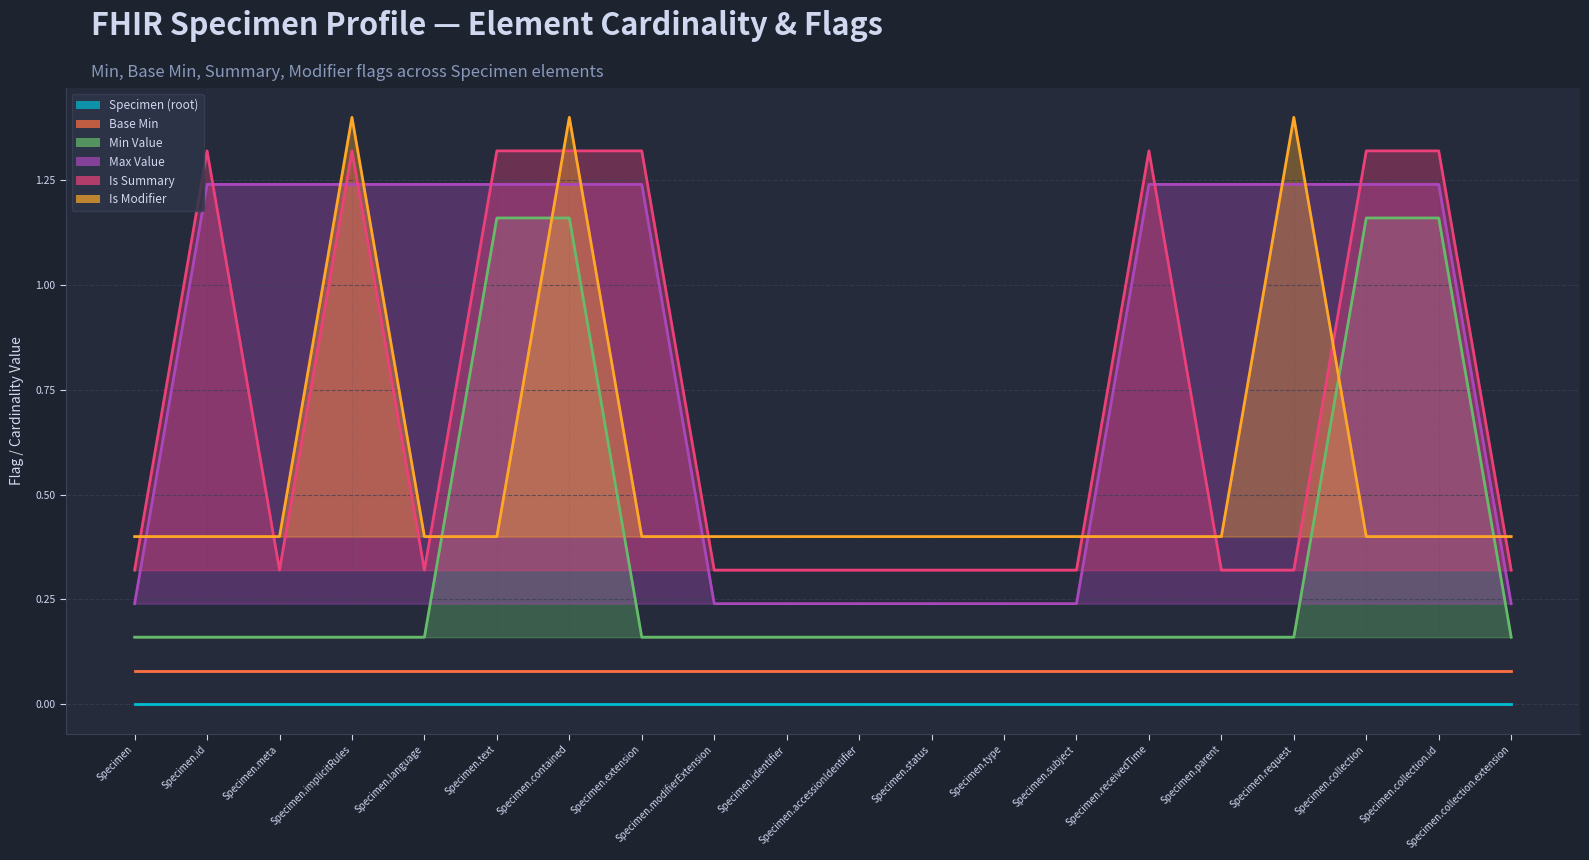

The value of Min Value at Specimen.request is 0.2. True or false?

True